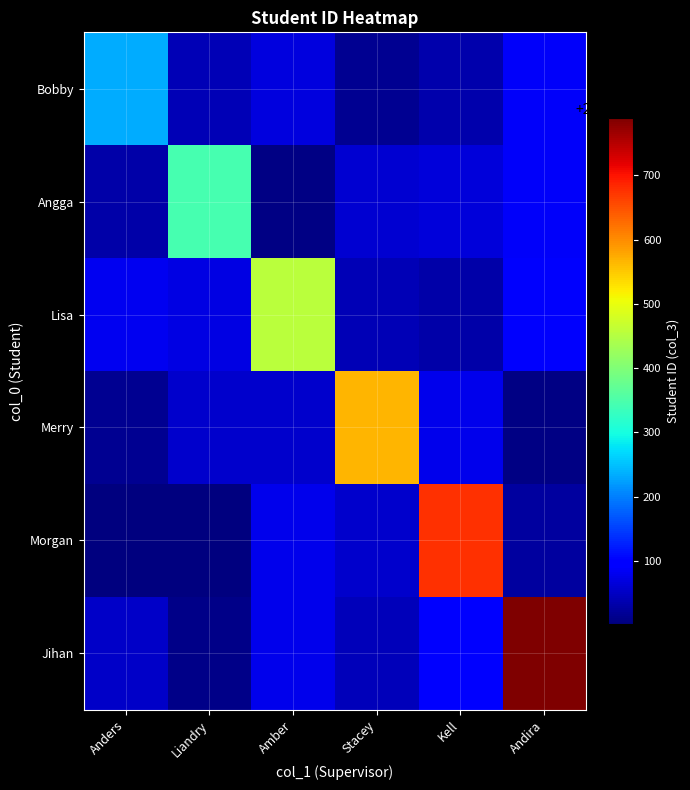

Reading right to left, list all the values displayed in this chart.

row_0: Andira=2101088	Kell=2101033	Stacey=2101017	Amber=2101068	Liandry=2101039	Anders=2101234
row_1: Andira=2101088	Kell=2101066	Stacey=2101059	Amber=2101007	Liandry=2101345	Anders=2101030
row_2: Andira=2101089	Kell=2101032	Stacey=2101039	Amber=2101456	Liandry=2101070	Anders=2101080
row_3: Andira=2101008	Kell=2101077	Stacey=2101567	Amber=2101055	Liandry=2101057	Anders=2101016
row_4: Andira=2101024	Kell=2101678	Stacey=2101055	Amber=2101076	Liandry=2101002	Anders=2101005
row_5: Andira=2101789	Kell=2101093	Stacey=2101044	Amber=2101078	Liandry=2101009	Anders=2101052